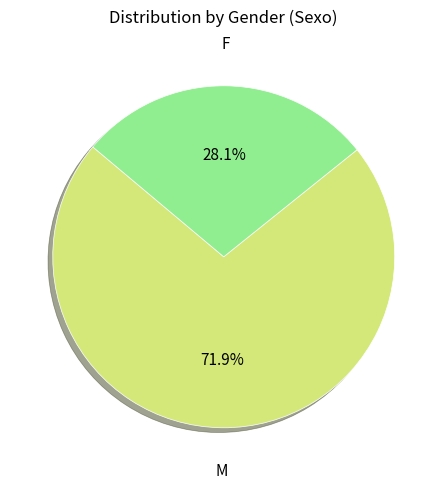

Does any single category account for the majority?

Yes